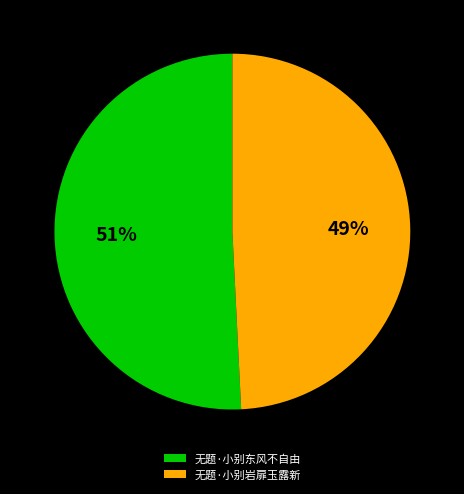

How many segments does this pie chart have?

2